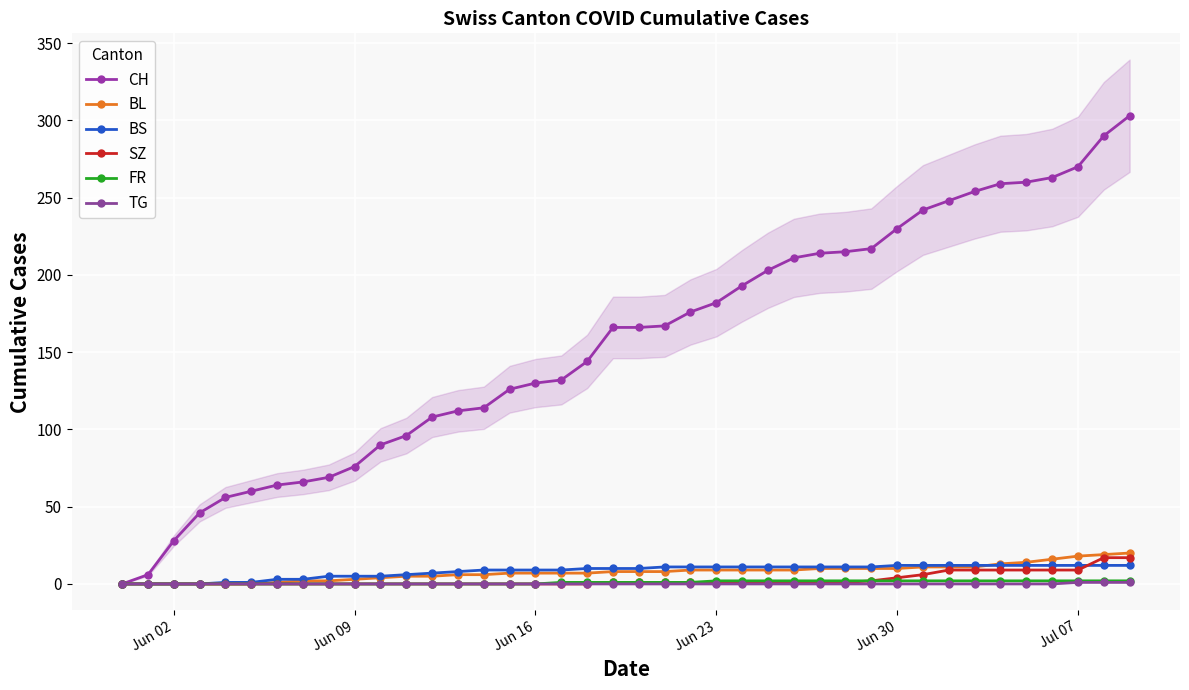

How many data points in TG are above 0?

3